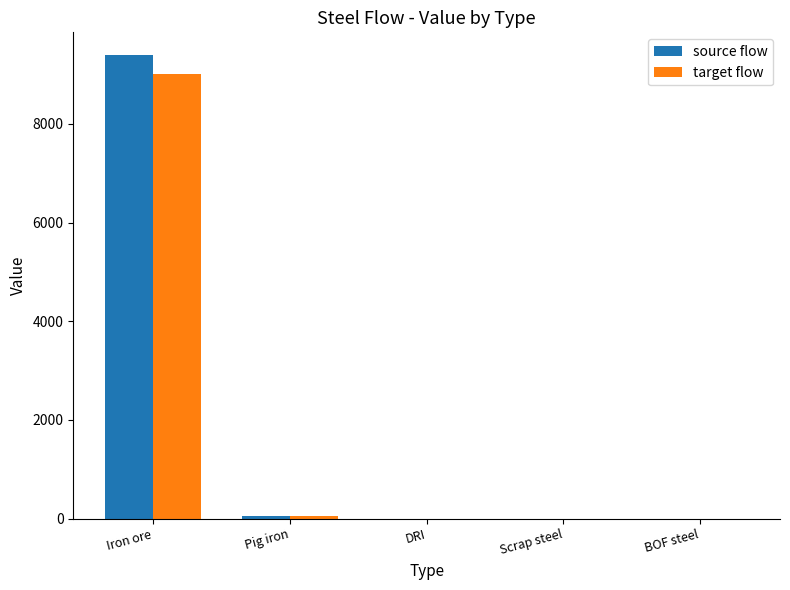

What is the highest value of the source flow series?

9385.3